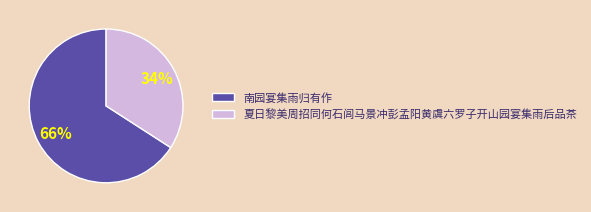

Rank the categories by value from highest to lowest.

南园宴集雨归有作, 夏日黎美周招同何石闾马景冲彭孟阳黄虞六罗子开山园宴集雨后品茶